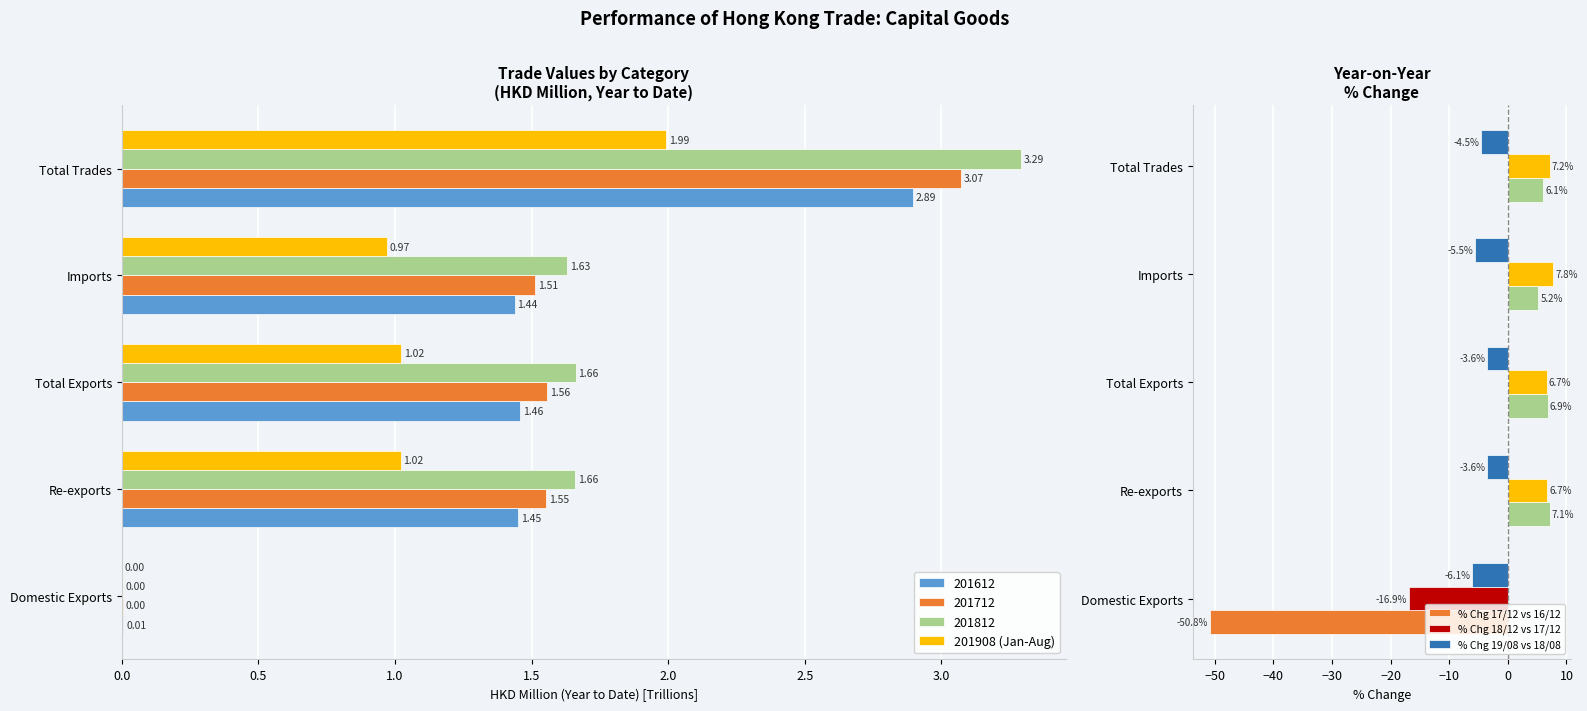

What is the difference between the maximum and second lowest values in the % Chg 17/12 vs 16/12 series?

1.9